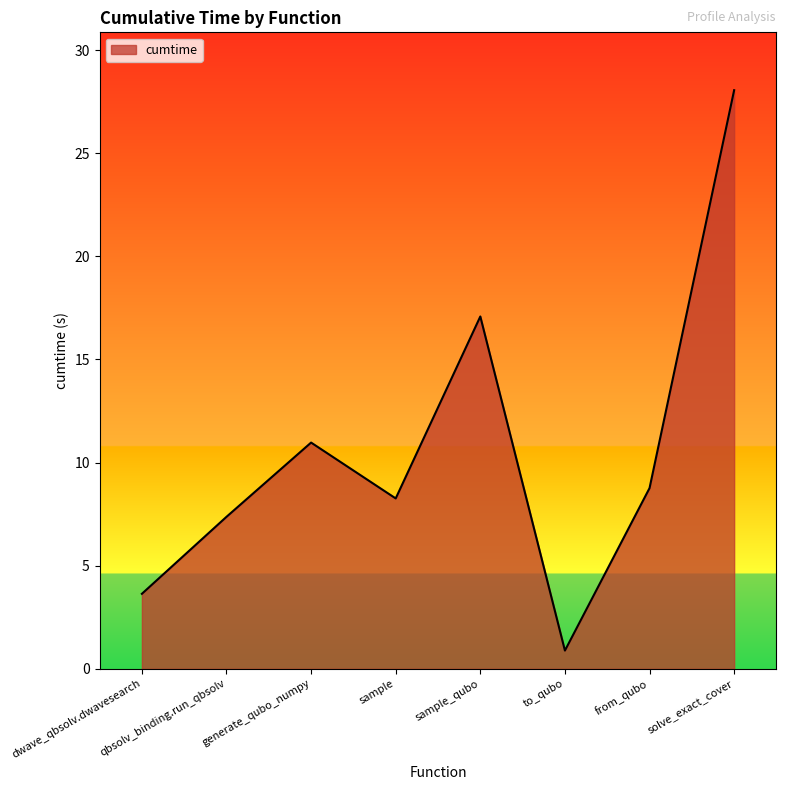

List the labels in order of value, largest first.

solve_exact_cover, sample_qubo, generate_qubo_numpy, from_qubo, sample, qbsolv_binding.run_qbsolv, dwave_qbsolv.dwavesearch, to_qubo